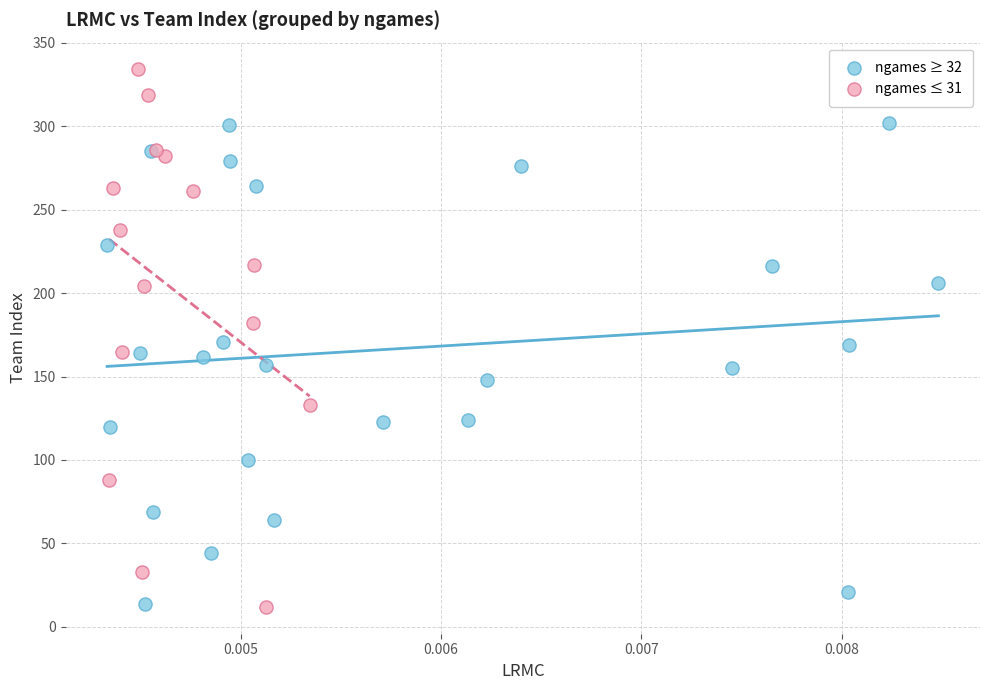

Which series has the largest Y range (max minus min)?

ngames ≤ 31